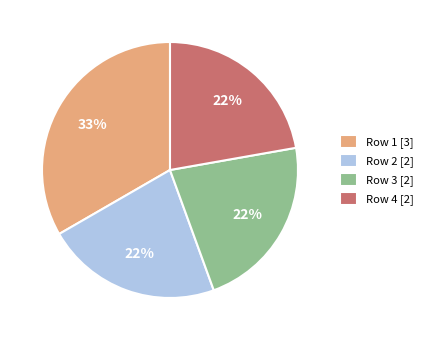

The Row 2 slice represents 33% of the pie. True or false?

False